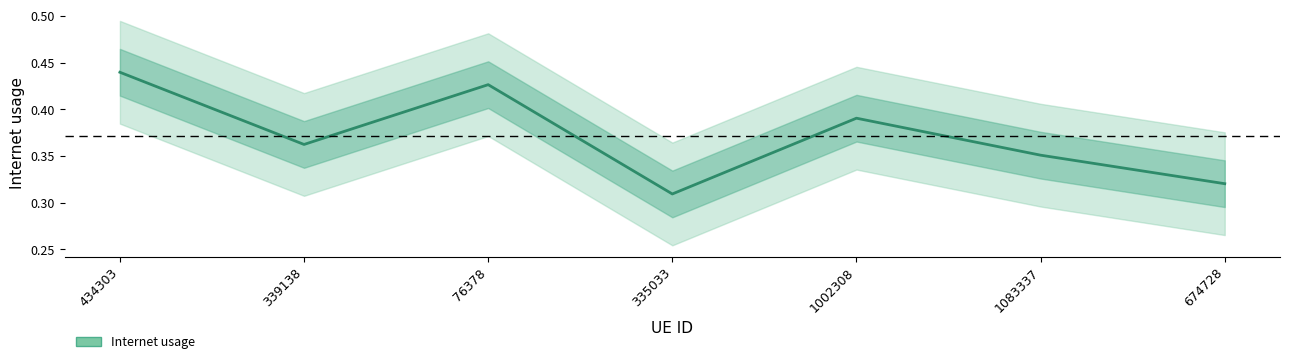

What is the label of the 5th point from the left?

1002308